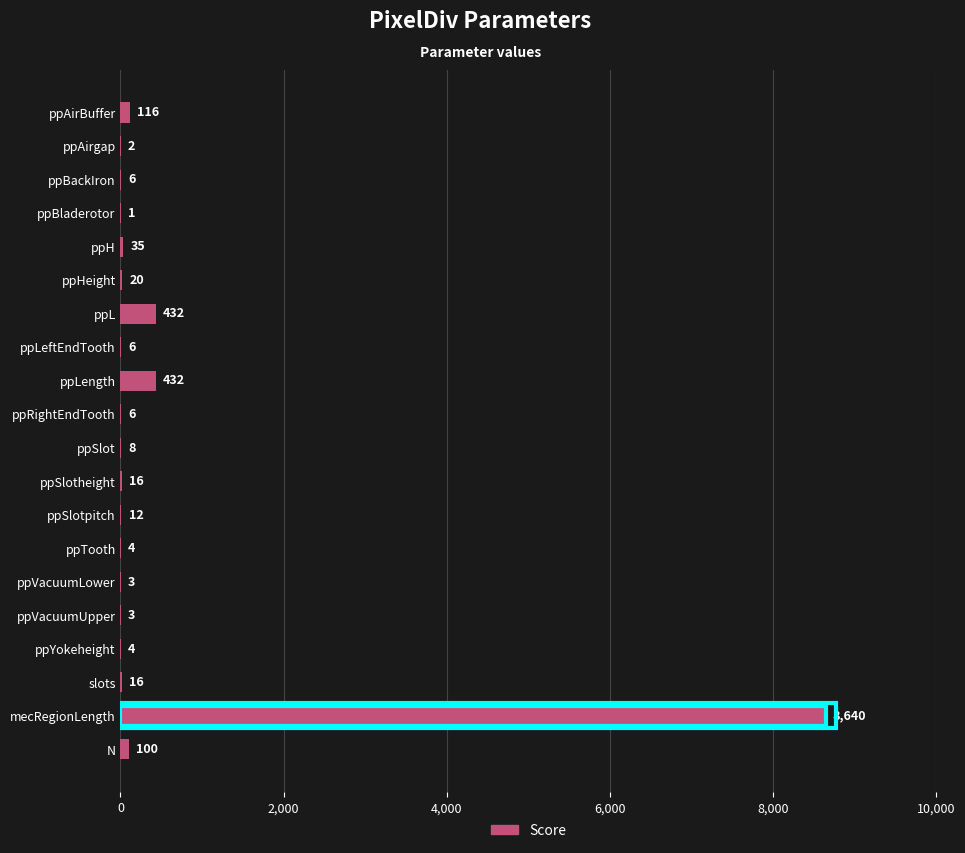

Reading top to bottom, extract all data points from this chart.

ppAirBuffer=116	ppAirgap=2	ppBackIron=6	ppBladerotor=1	ppH=35	ppHeight=20	ppL=432	ppLeftEndTooth=6	ppLength=432	ppRightEndTooth=6	ppSlot=8	ppSlotheight=16	ppSlotpitch=12	ppTooth=4	ppVacuumLower=3	ppVacuumUpper=3	ppYokeheight=4	slots=16	mecRegionLength=8640	N=100